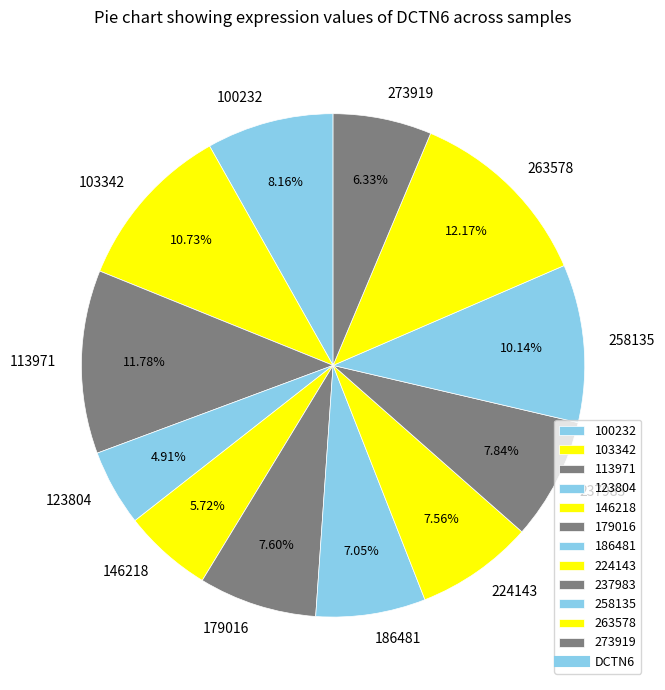

Does 273919 represent more than half of the total?

No